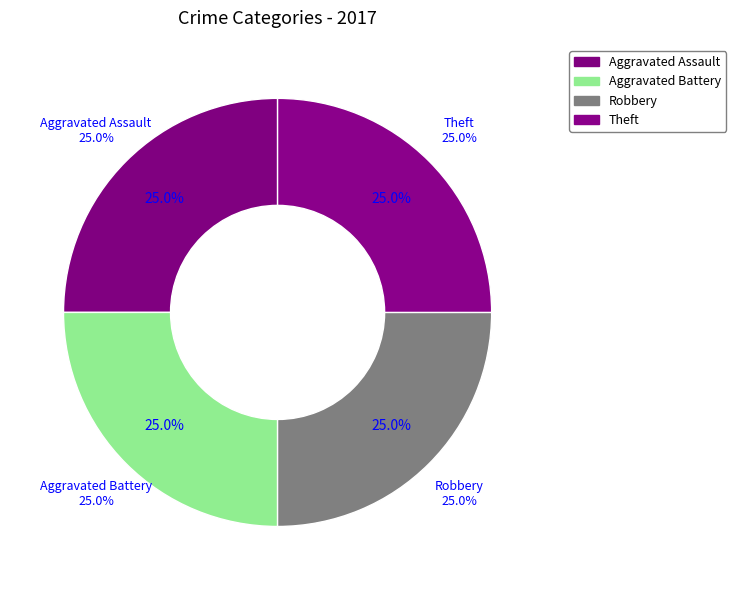

Does any single category account for the majority?

No